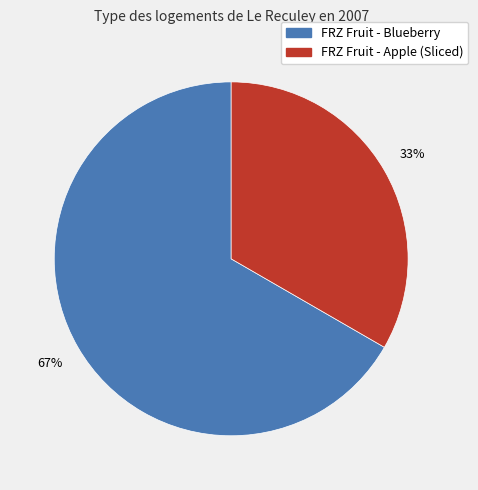

What is the majority slice?

FRZ Fruit - Blueberry